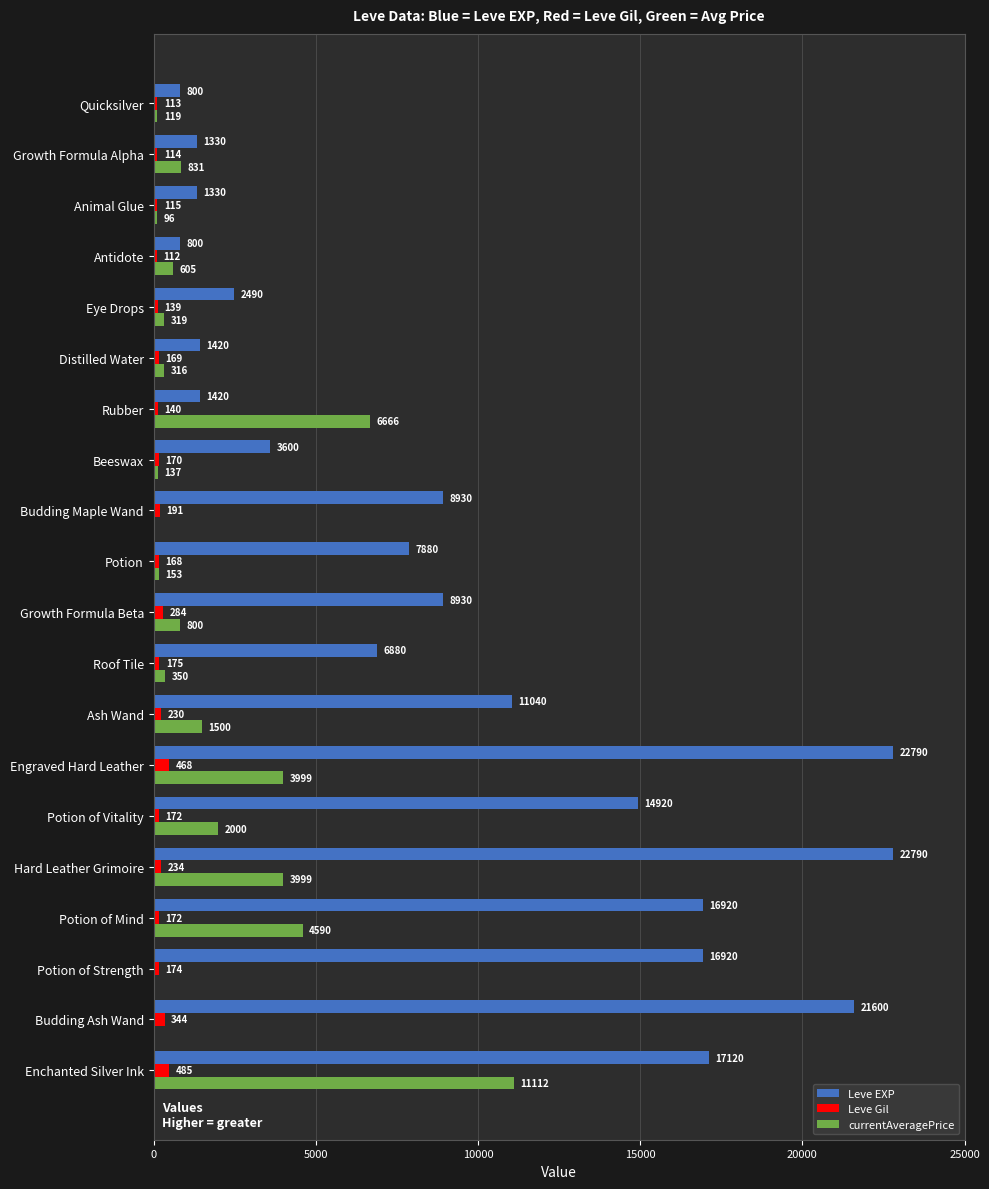

The Leve Gil series shows 191 at Budding Maple Wand. True or false?

True